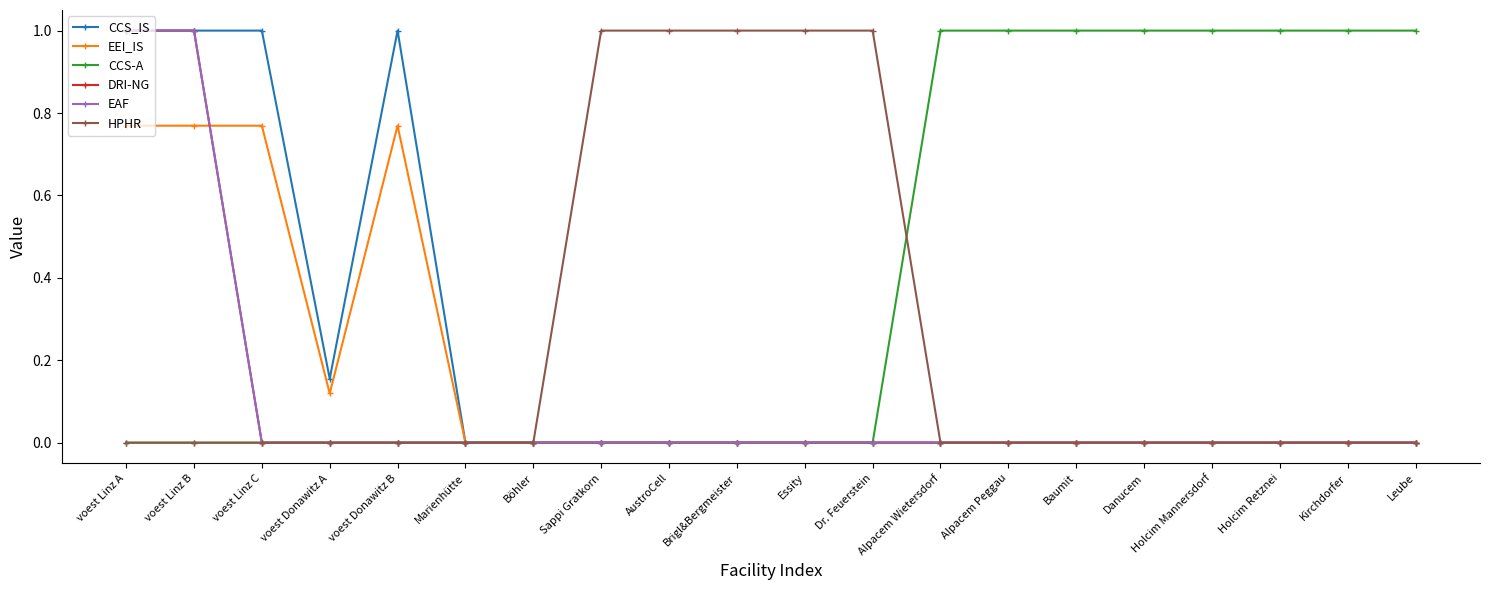

Does the chart have visible grid lines?

No